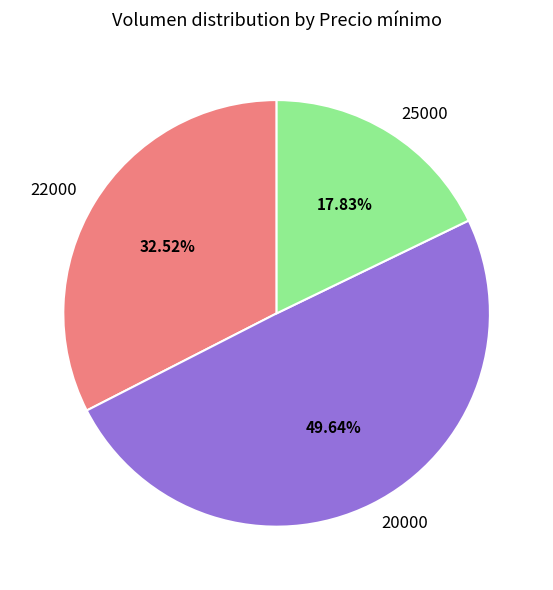

Count the number of slices in the pie.

3